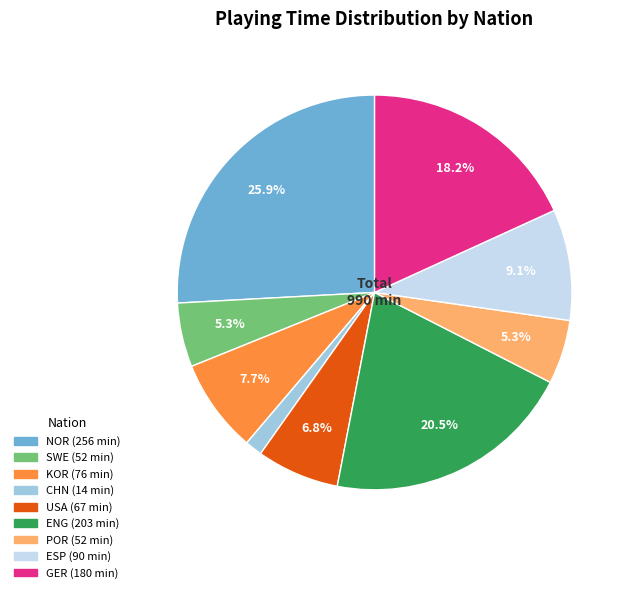

Is there any slice that represents more than half of the pie?

No